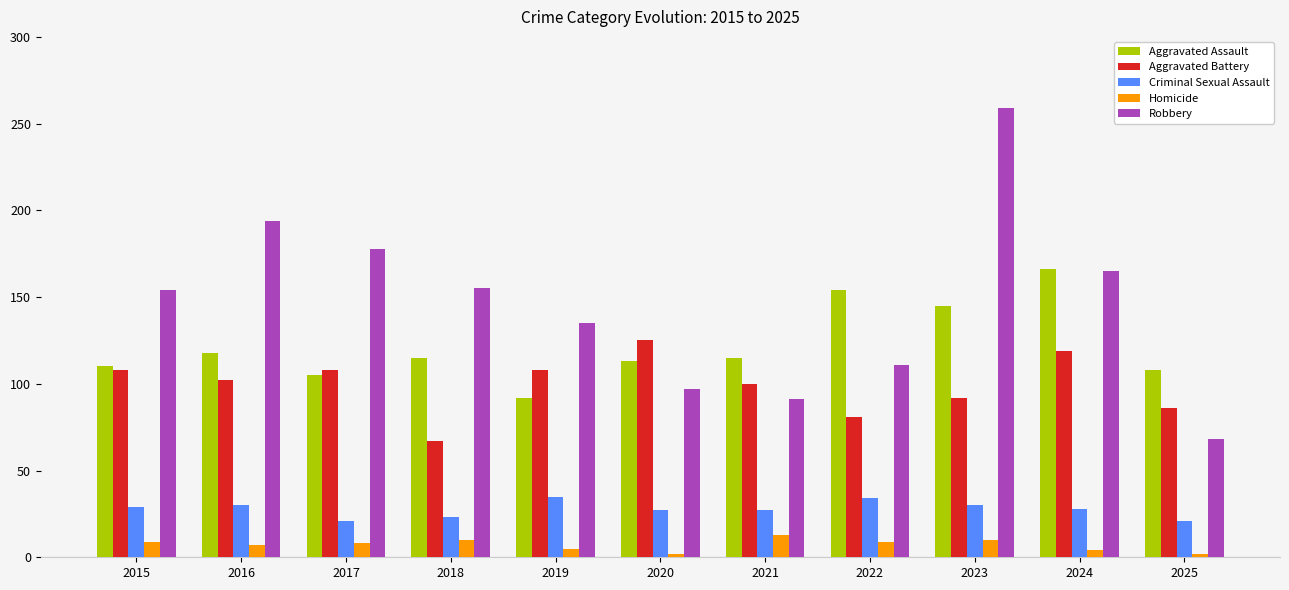

What is the sum of the Aggravated Assault values at 2023 and 2025?

253